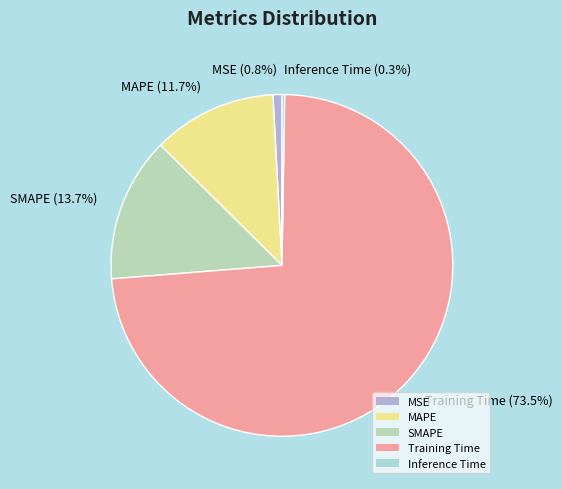

Which slice represents more than half of the pie?

Training Time